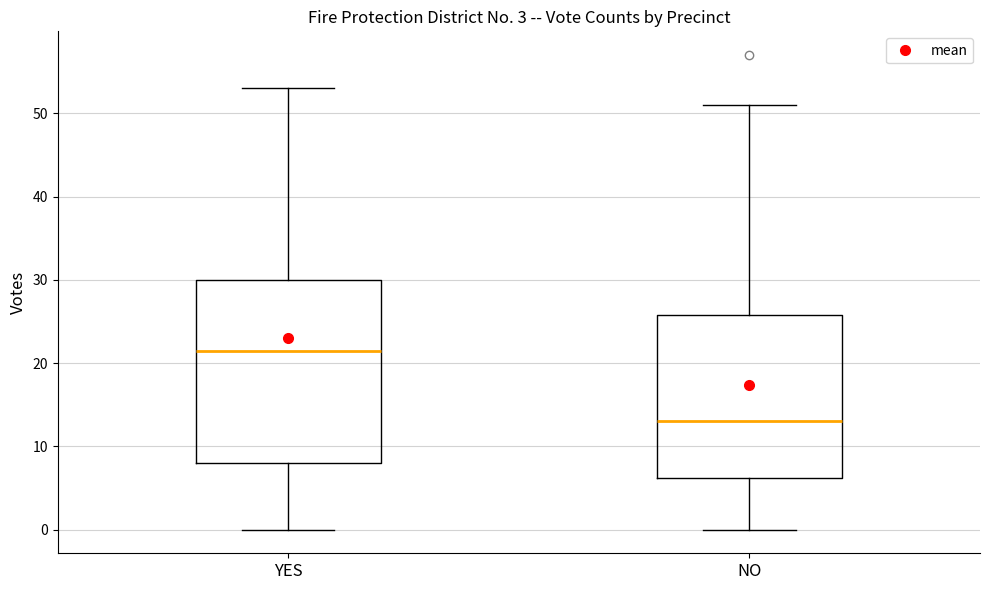

Which box has the lowest median line?

NO